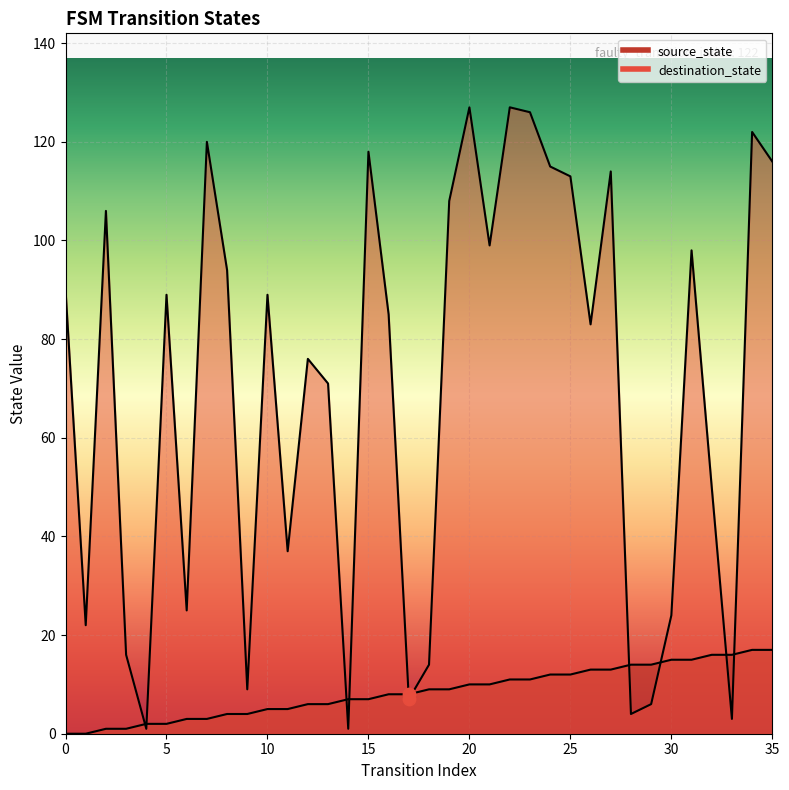

Which series contains the highest Y value?

destination_state